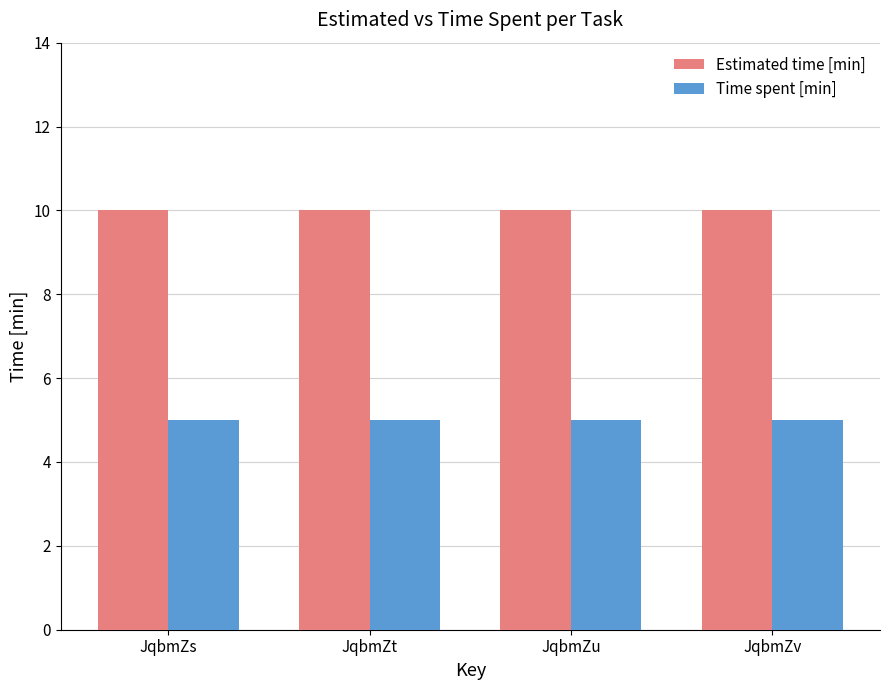

The value of Time spent [min] at JqbmZs is 7. True or false?

False